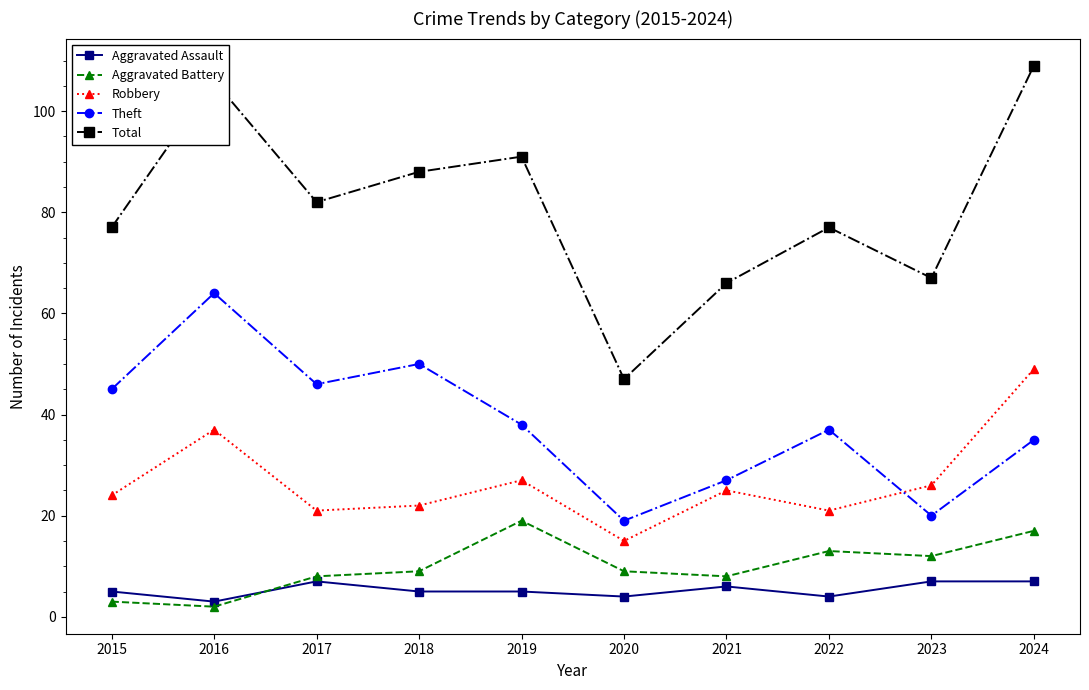

What is the lowest value of the Theft series?

19